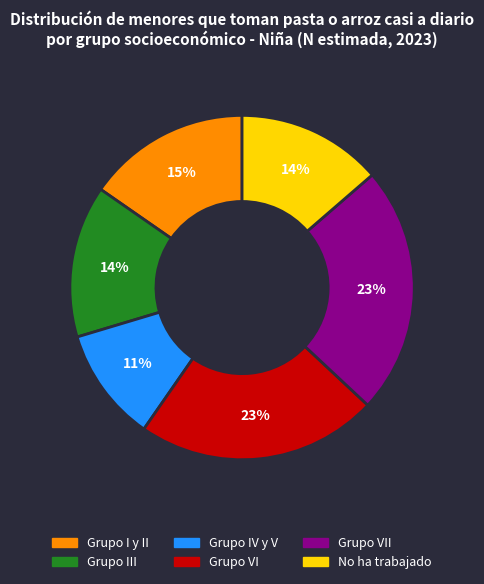

To the nearest percent, what is the average slice percentage?

17%